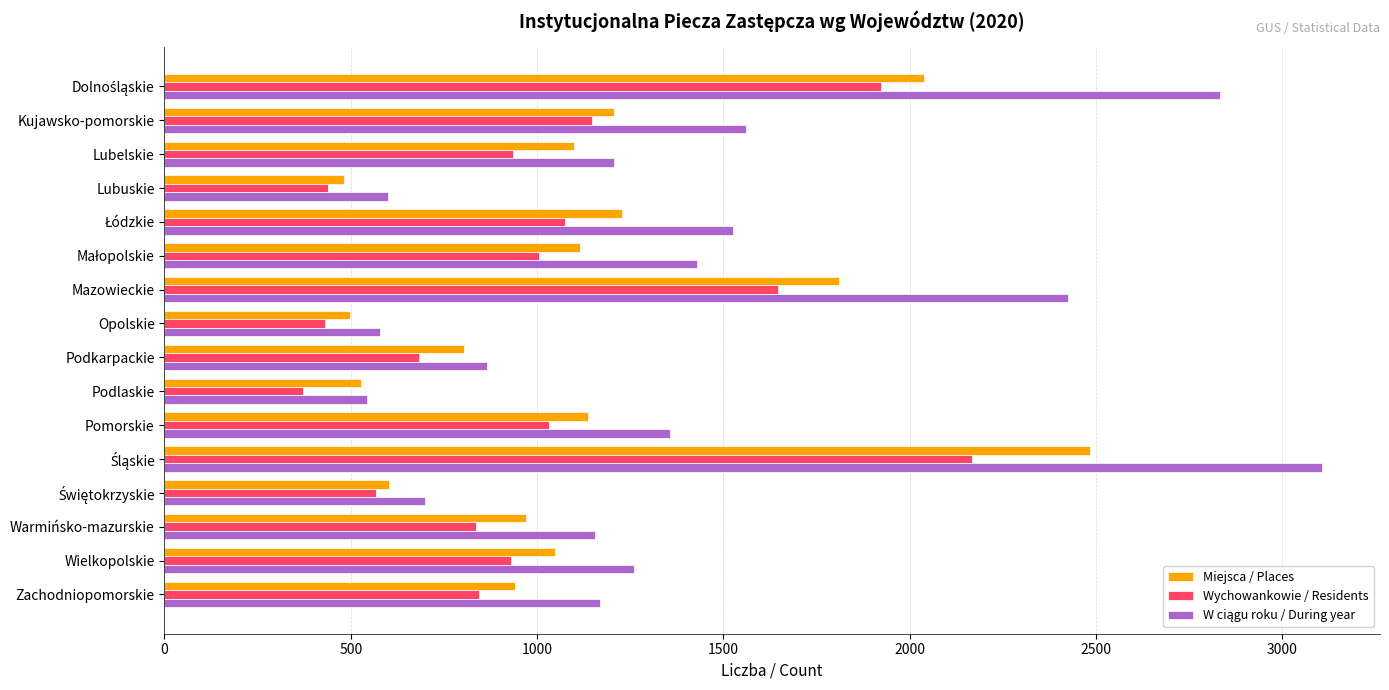

The value of Wychowankowie / Residents at Lubelskie is 1264. True or false?

False